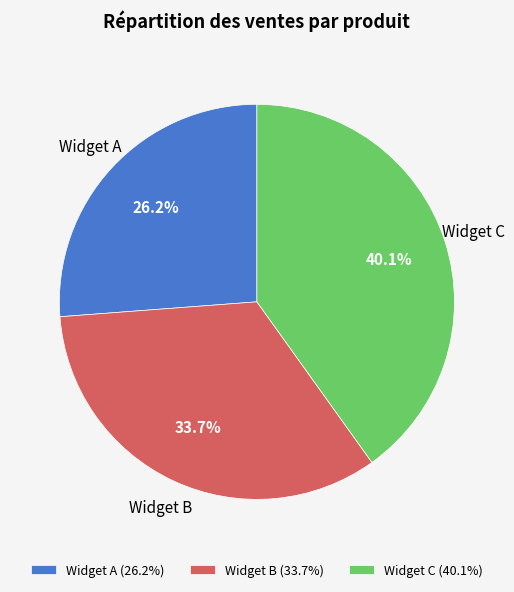

What is the total percentage of Widget C and Widget A?

66.3%